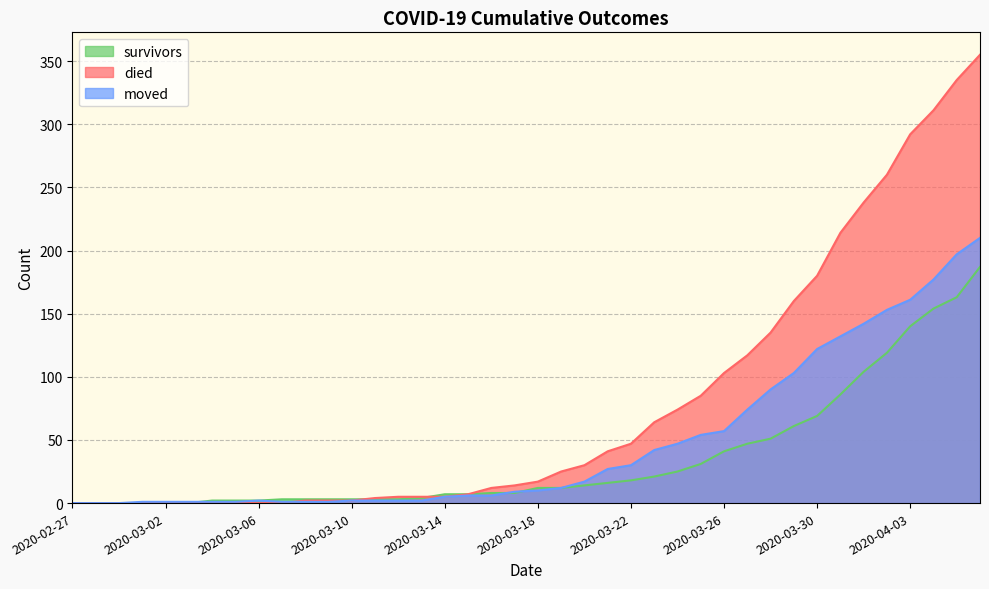

Reading left to right, what are all the values shown in this chart?

survivors: 0	0	0	0	0	0	2	2	2	3	3	3	3	3	3	4	7	7	8	8	12	12	14	16	18	21	25	31	41	47	51	61	69	86	104	119	140	154	163	187
died: 0	0	0	0	0	0	0	0	0	0	2	2	2	4	5	5	5	7	12	14	17	25	30	41	47	64	74	85	103	117	135	160	180	214	238	260	292	311	335	355
moved: 0	0	0	1	1	1	1	1	2	1	1	1	2	2	2	2	5	6	6	9	10	12	17	27	30	42	47	54	57	74	90	103	122	132	142	153	161	177	197	210